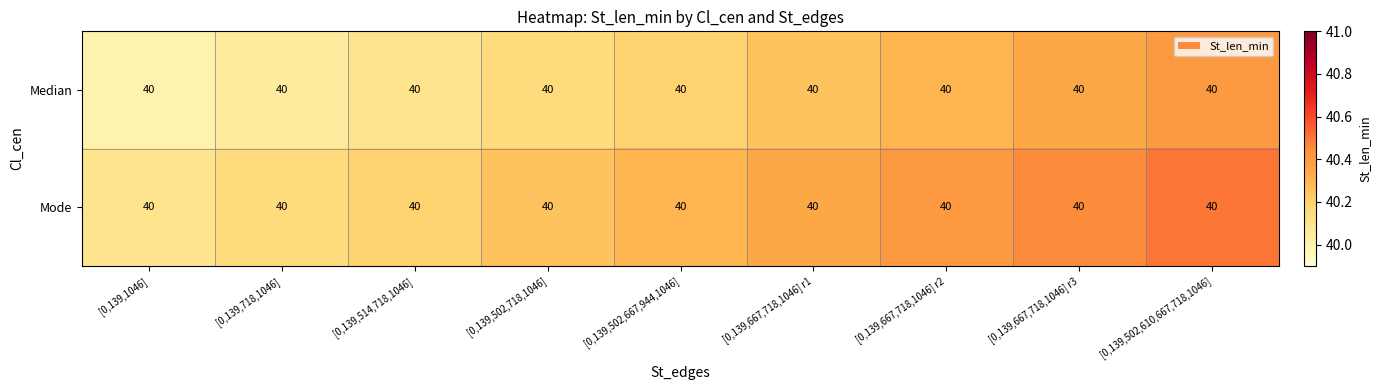

List the series in order of their peak value, highest first.

Mode, Median